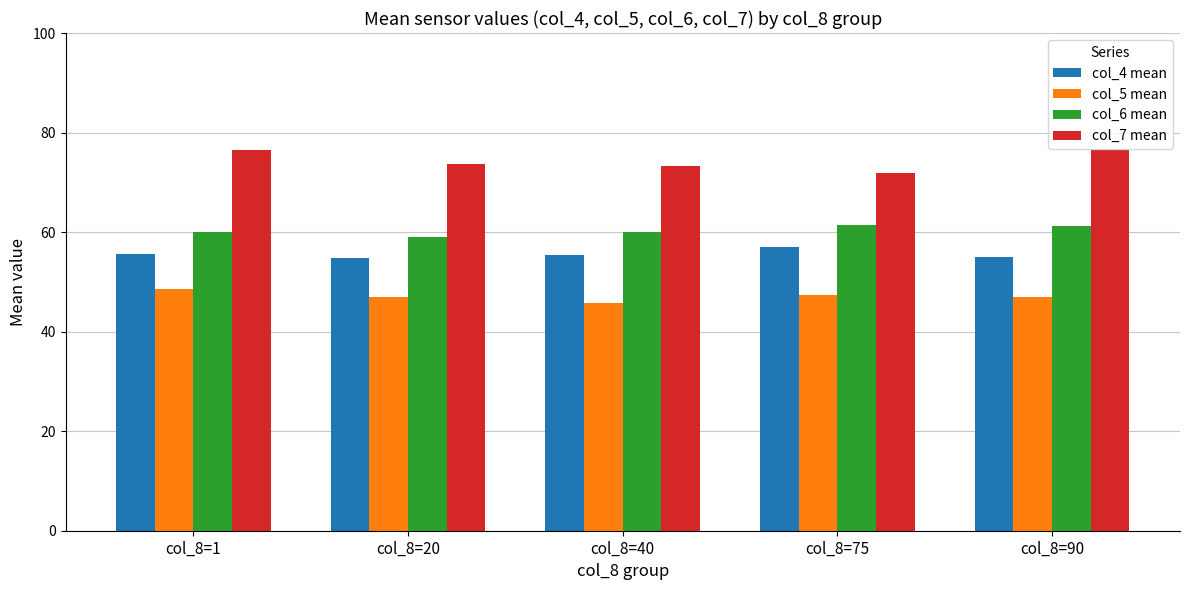

What is the total value across all series at col_8=1?

240.8